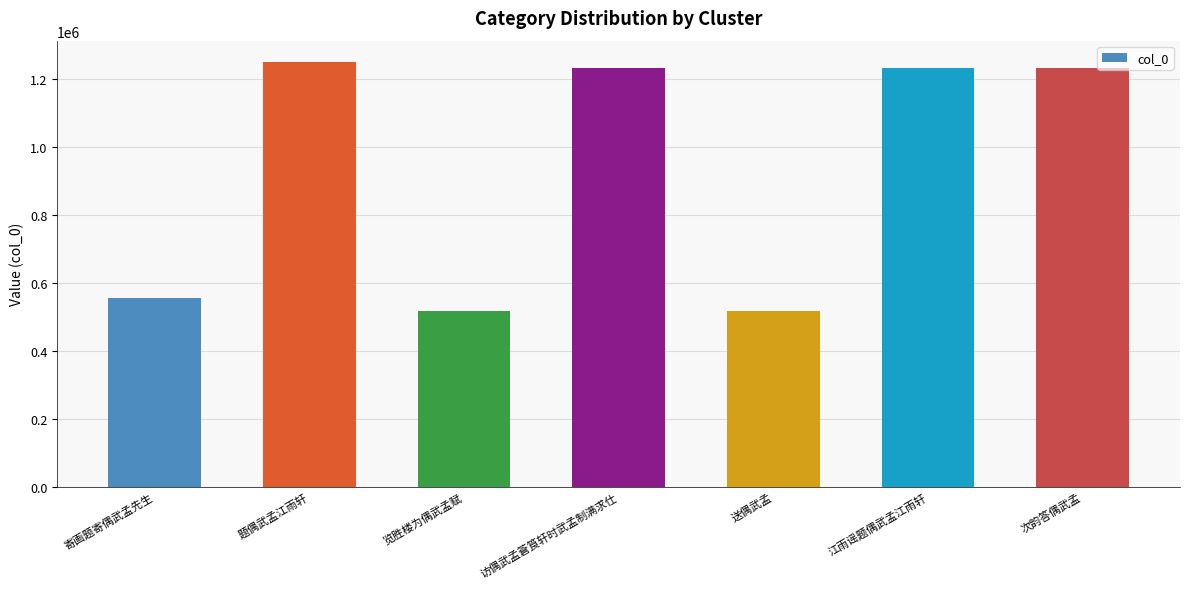

What is the label of the 5th bar from the left?

送偶武孟